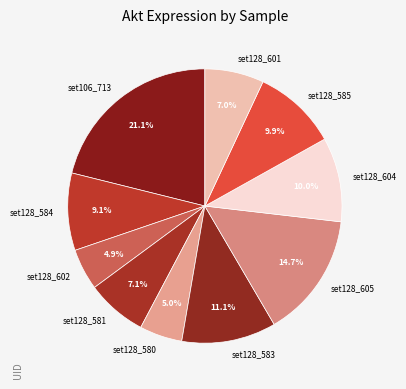

To the nearest percent, what percentage of the pie is set128_604?

10%